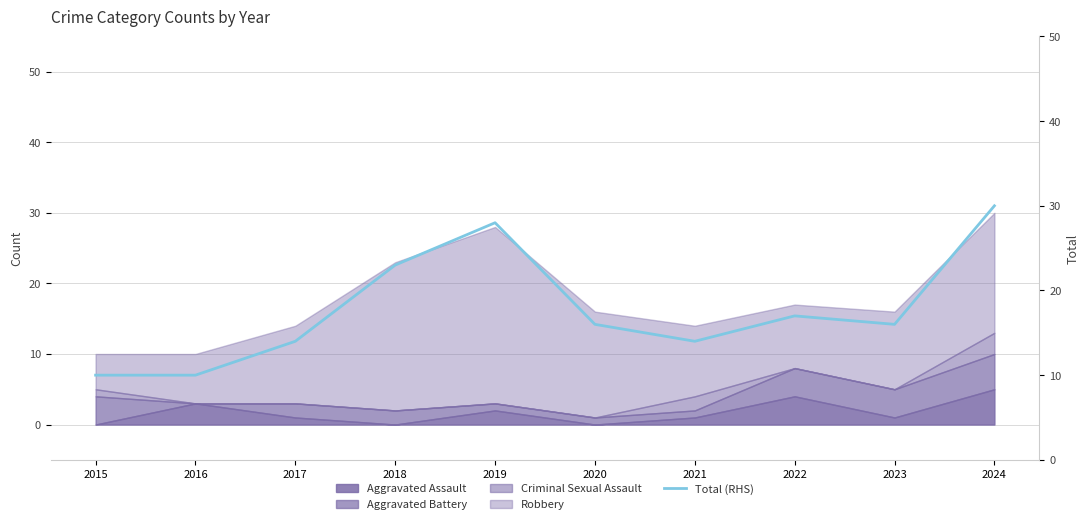

At which category does the data reach its first local peak?

2019